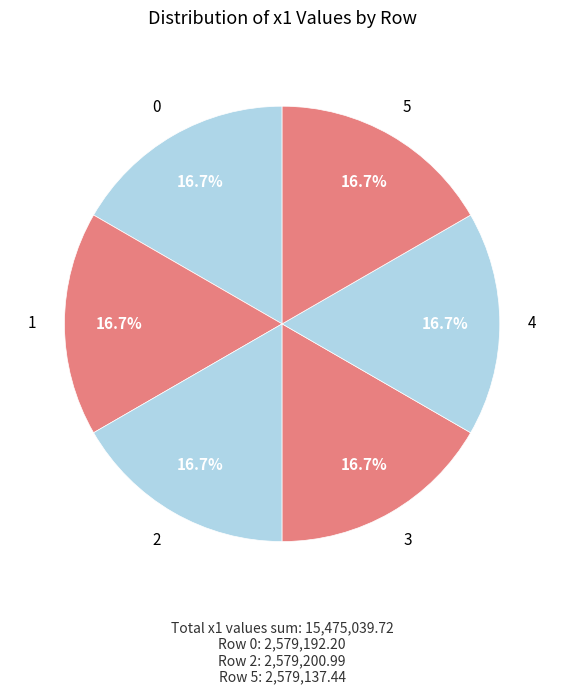

Approximately how many times larger is the value at 2 compared to 4?

1.0